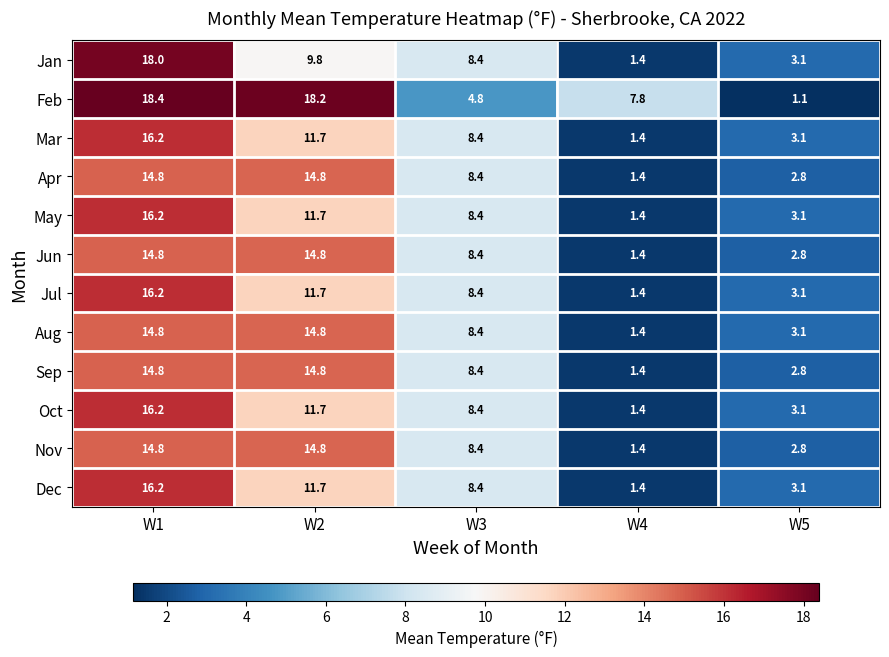

What is the greatest value displayed?

18.4